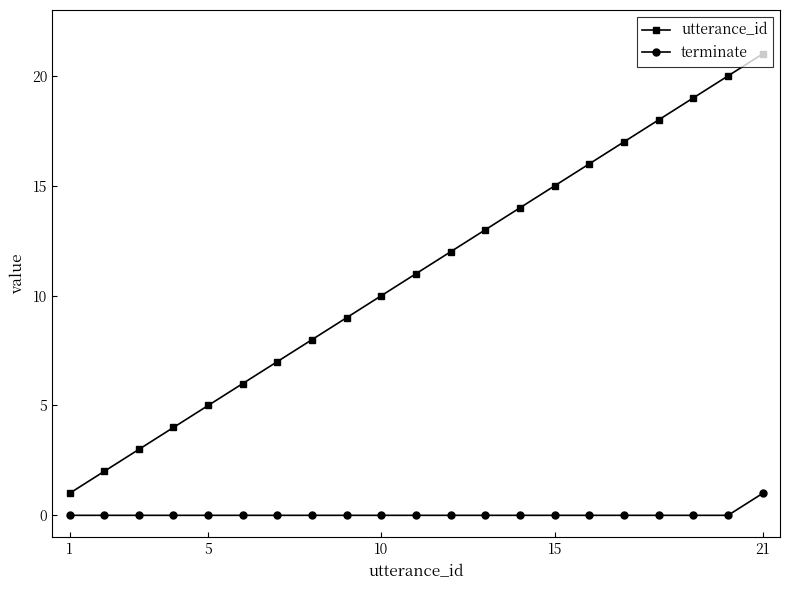

Which series has the largest total across all categories?

utterance_id